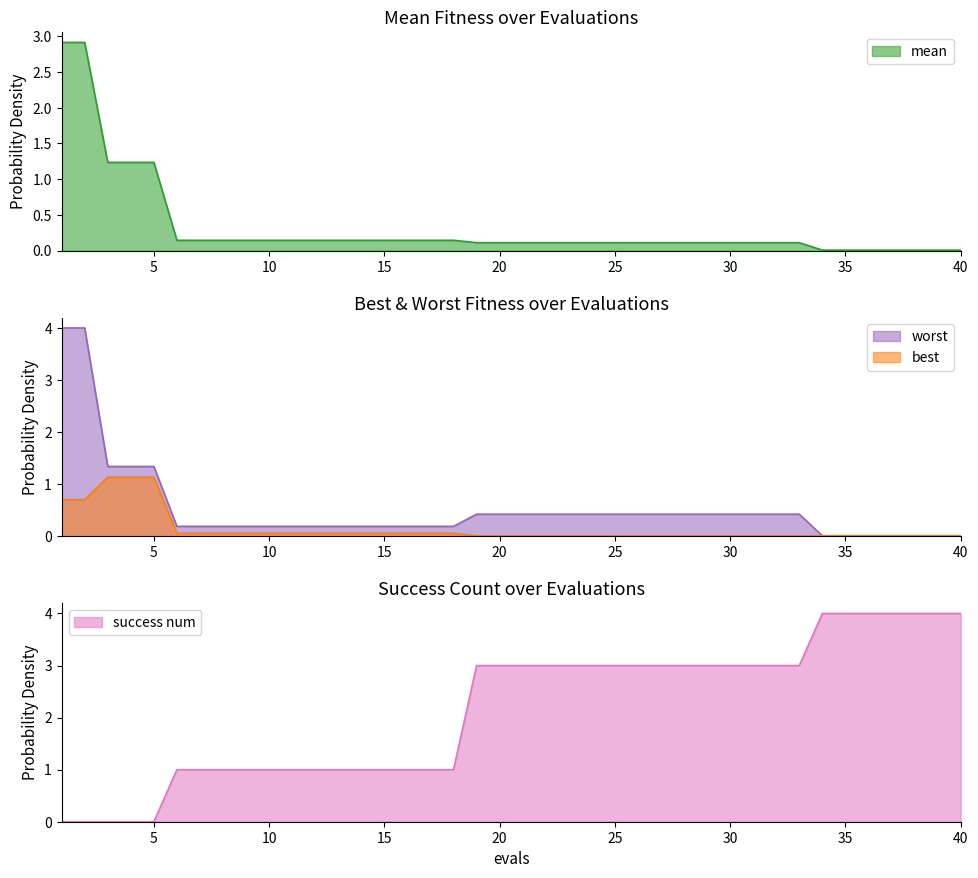

The worst series shows 0.7 at 32. True or false?

False